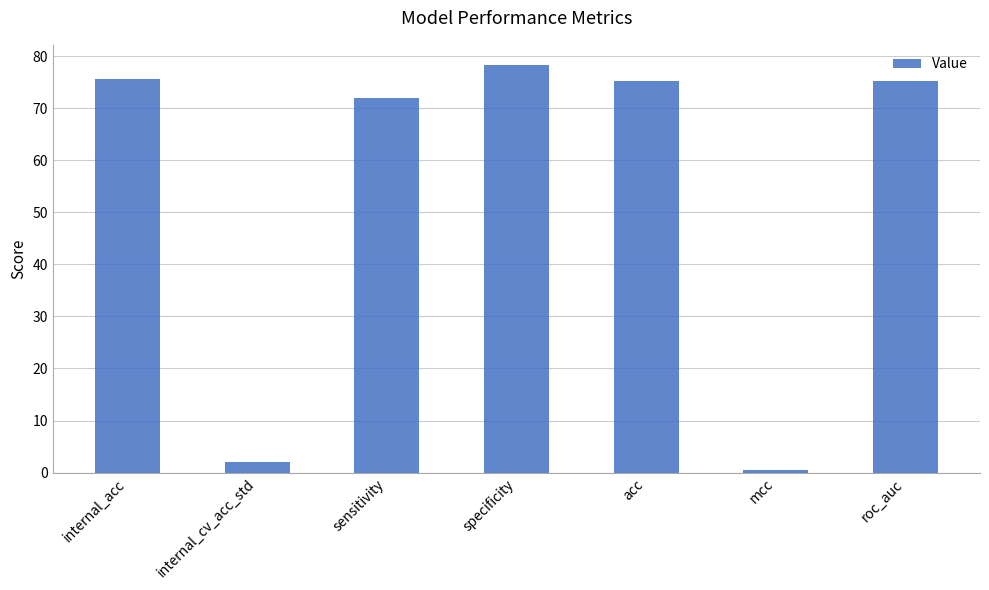

What is the sum of the values at roc_auc and internal_acc?

150.8